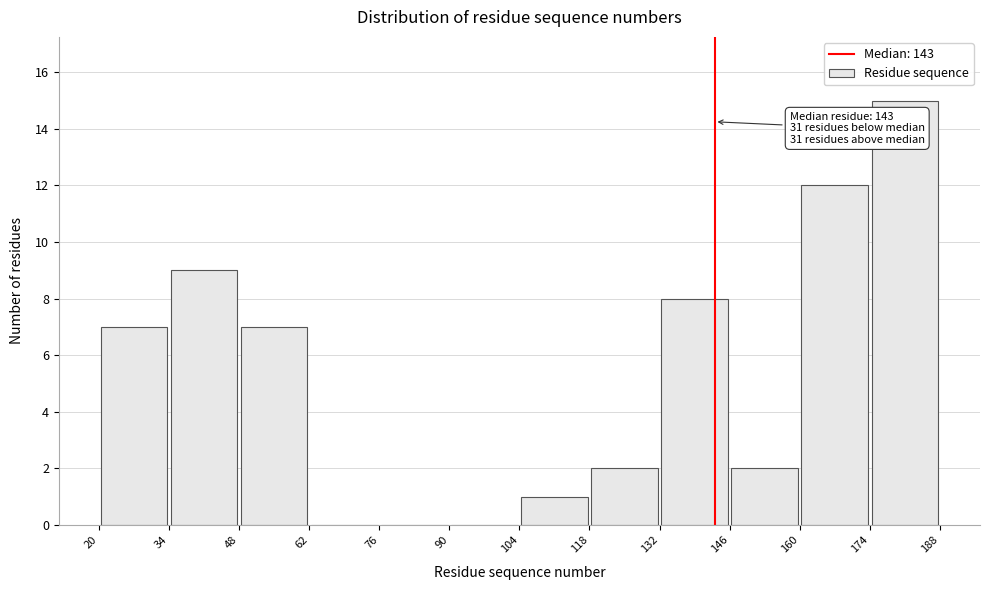

Over which range of the x-axis is the bar tallest?

174 to 188